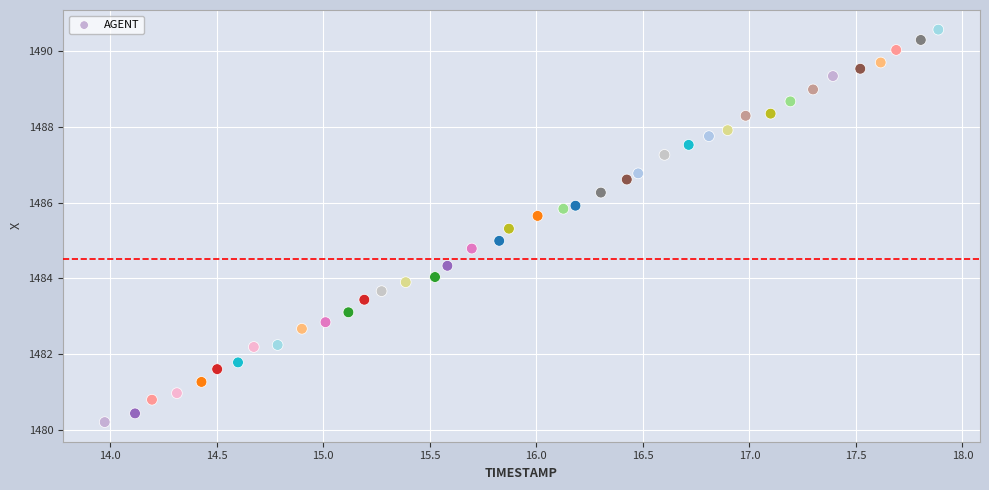

What is the range of X values (max minus min)?

3.9